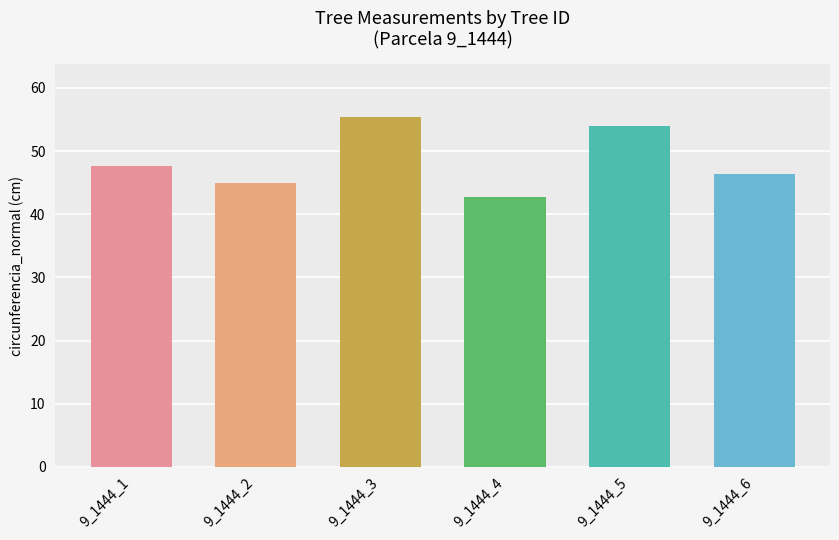

Are the bars grouped side by side (vs. stacked)?

No